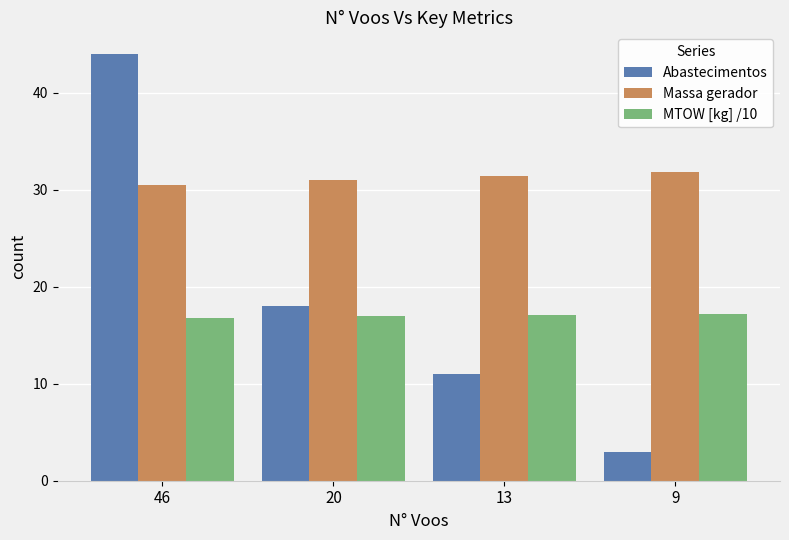

At how many categories does at least one series exceed 15?

4